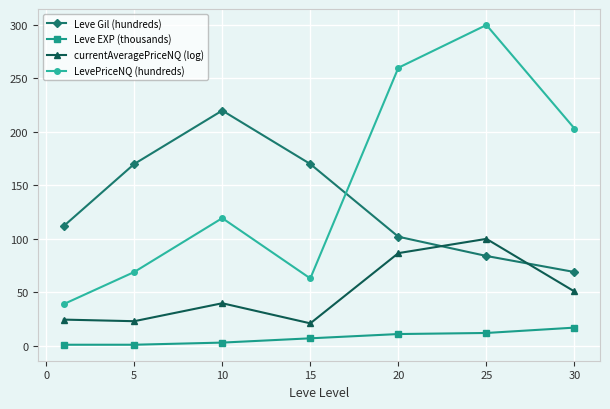

How many lines are shown in the chart?

4